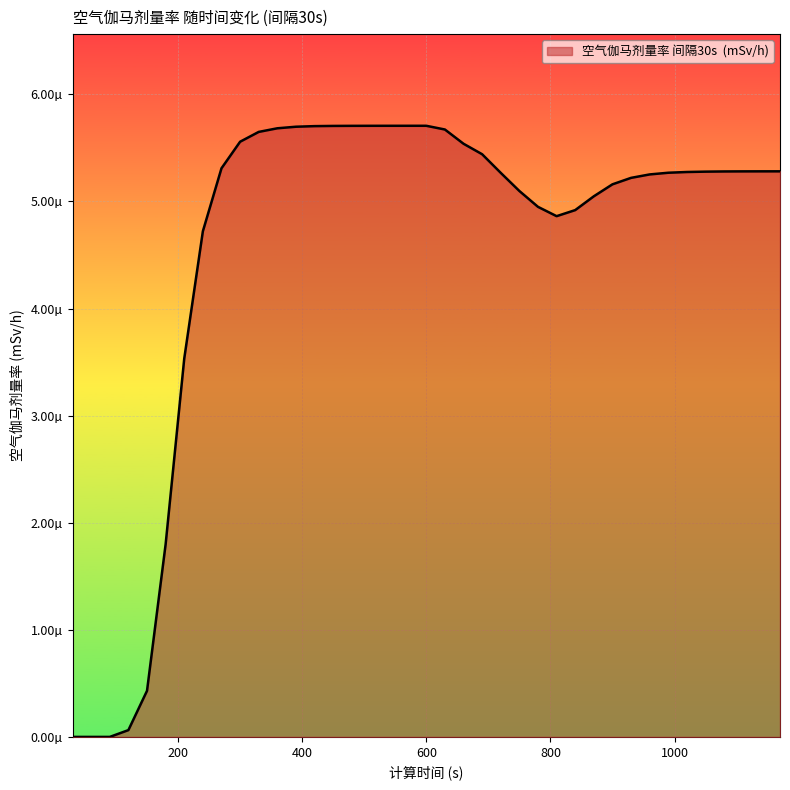

Does the chart display data point markers on the line(s)?

No